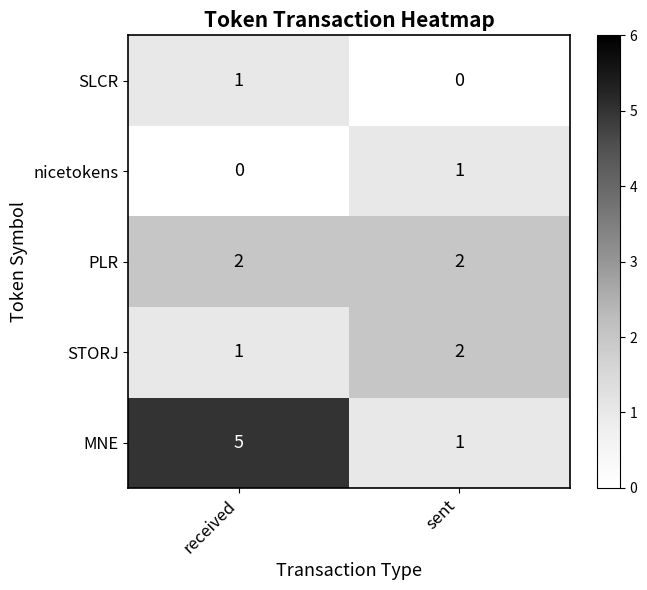

What is the maximum value shown in the chart?

5